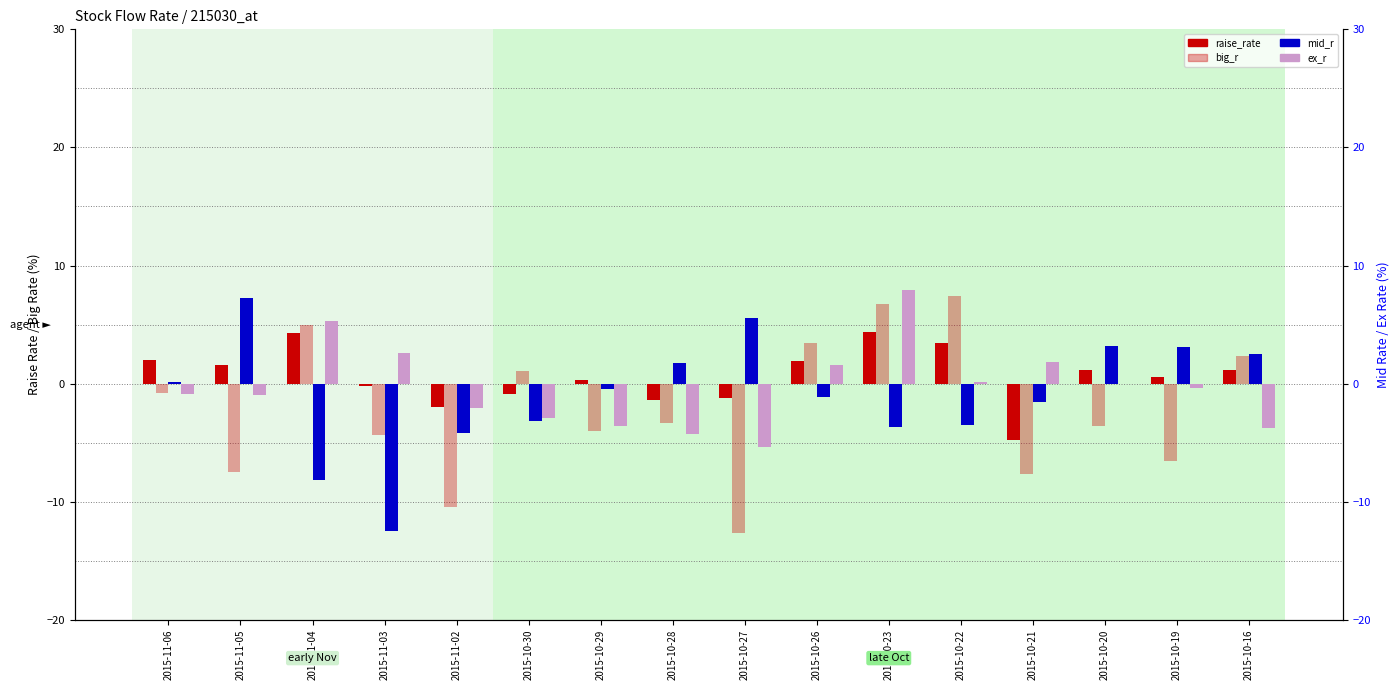

At how many categories does at least one series exceed -4?

16